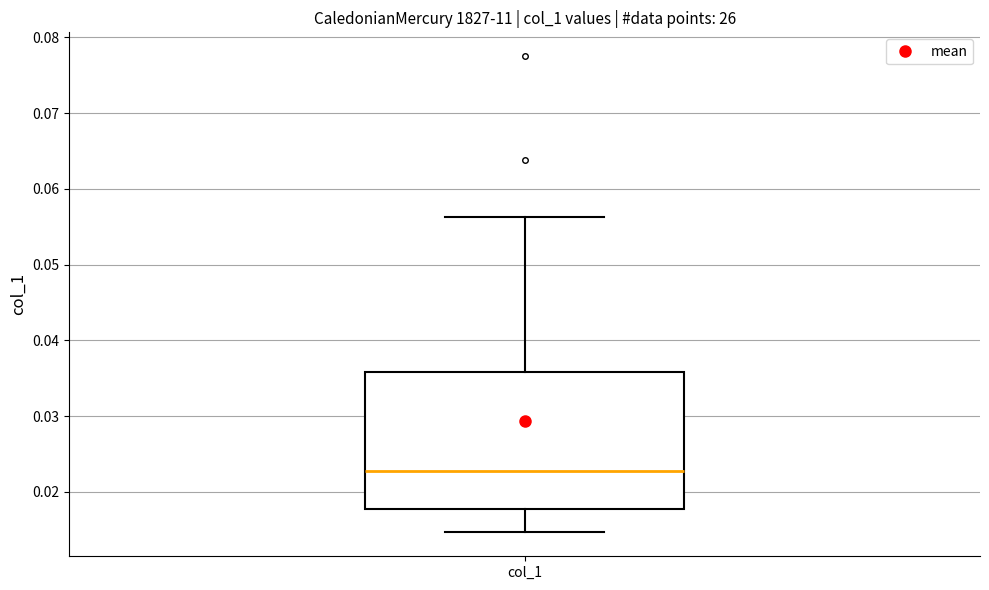

Read this box plot against the y-axis: the position of the median line, the range covered by the box, and the ends of both whiskers. The values are not printed on the chart, so give them approximately, as read against the axis.

median 0.023, box 0.018 to 0.036, whiskers 0.015 to 0.056